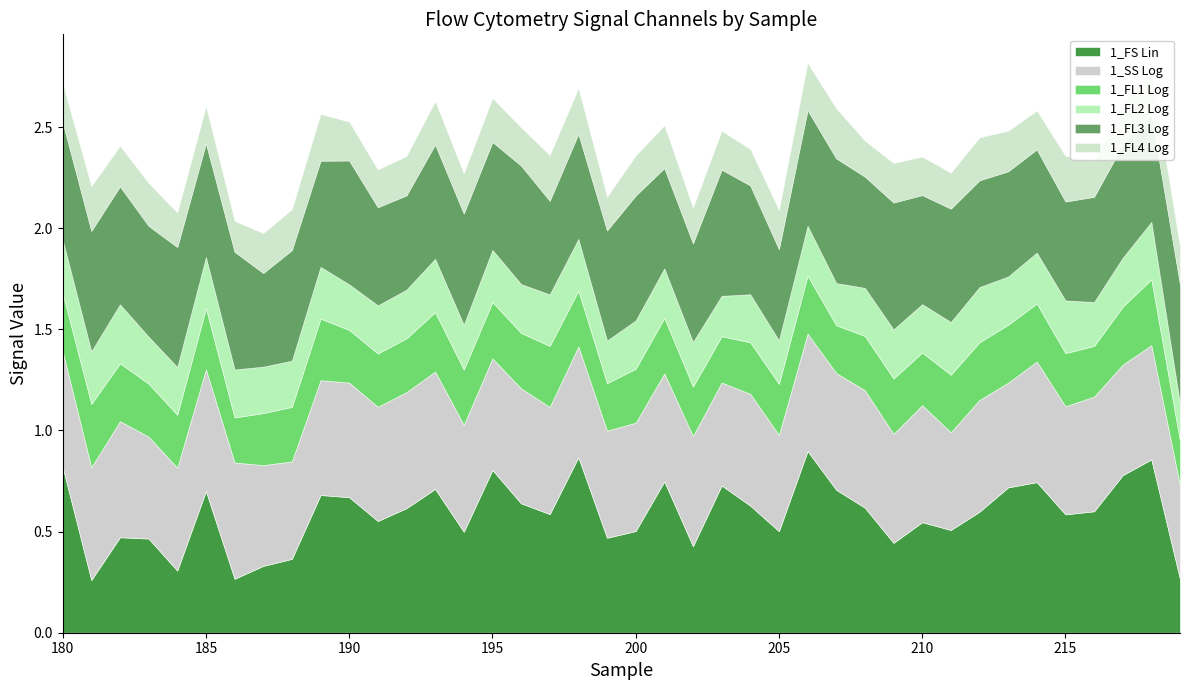

What is the maximum value shown in the chart?

0.9